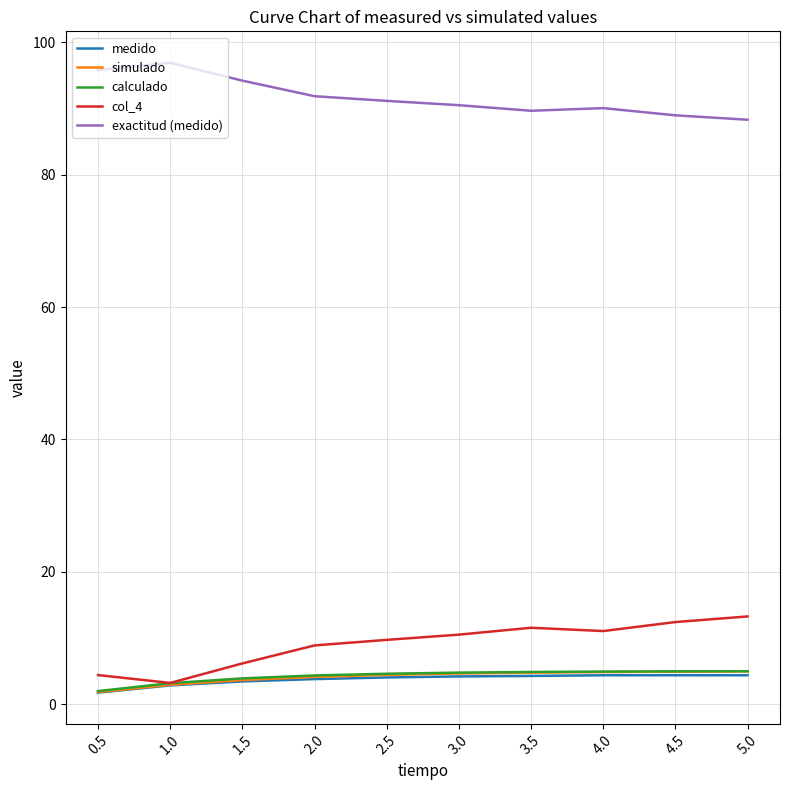

Does the chart have visible grid lines?

Yes